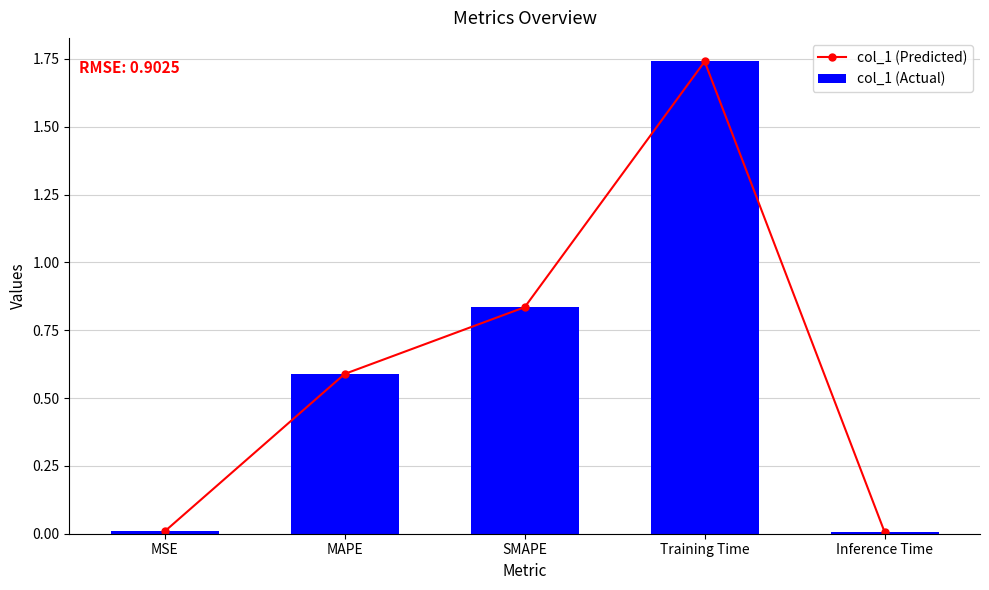

What is the sum of the col_1 (Predicted) values at MAPE and Inference Time?

0.6